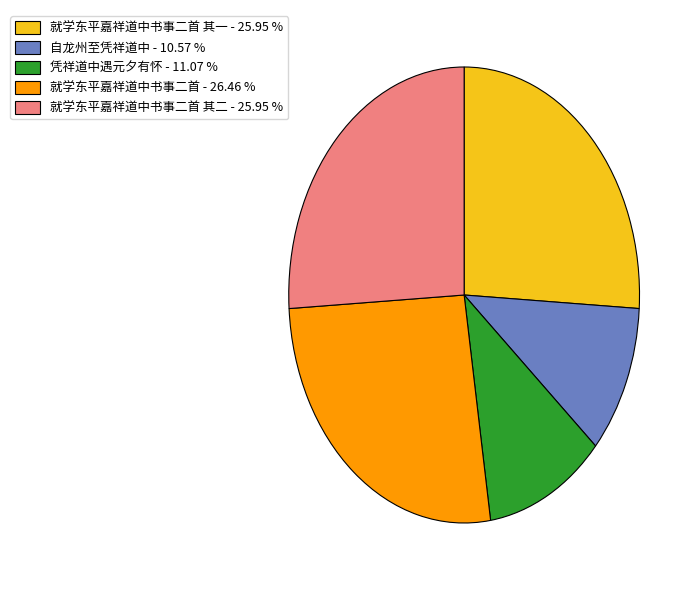

What is the smallest slice in the pie chart?

自龙州至凭祥道中 - 10.57 %